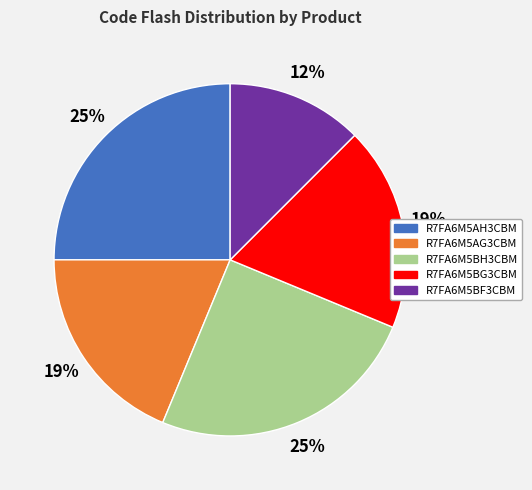

What is the smallest slice in the pie chart?

R7FA6M5BF3CBM